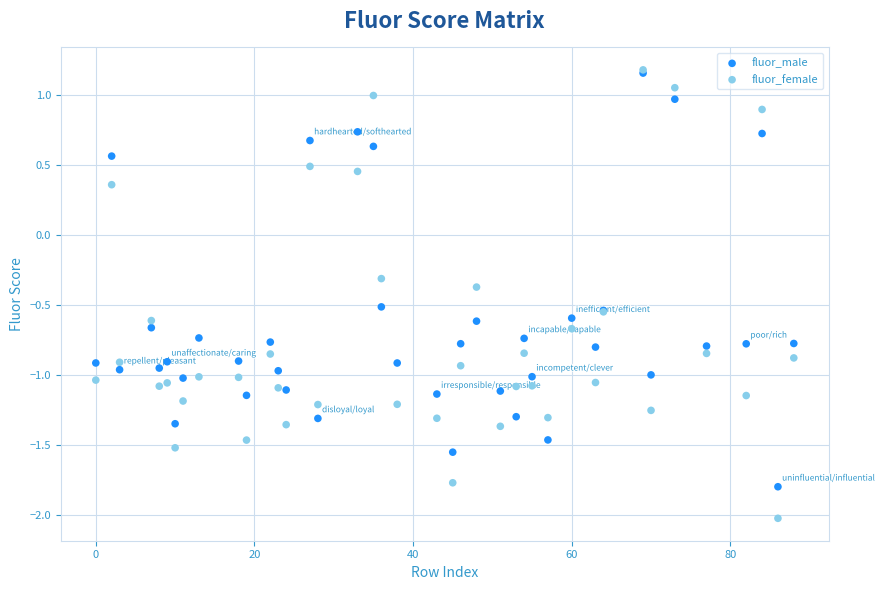

In the fluor_female series, what Y value is closest to 0?

-0.3